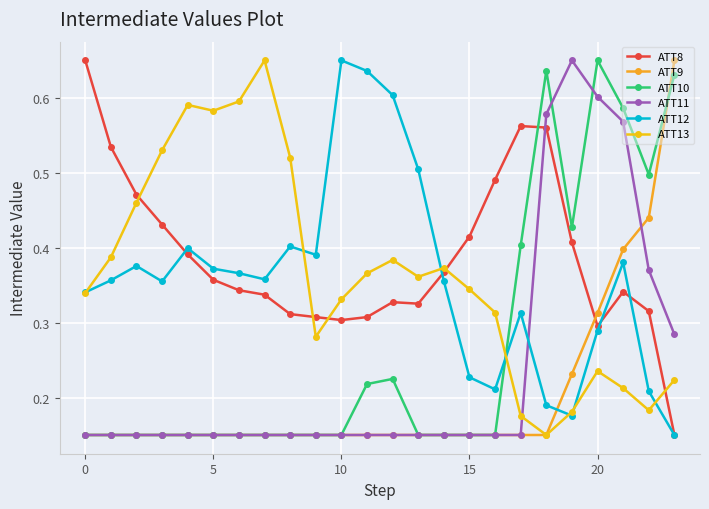

How many ATT12 values are between 0 and 1?

24